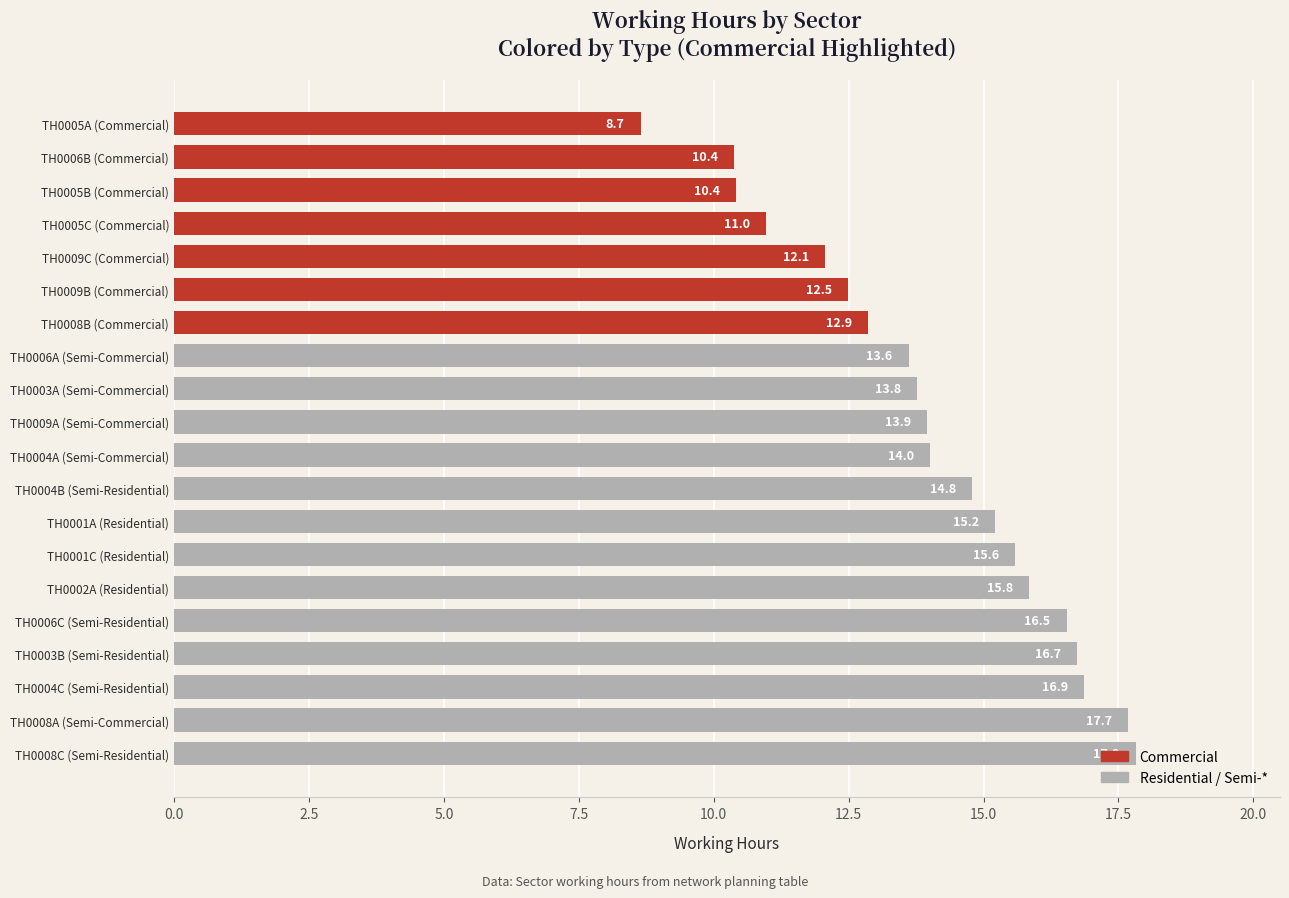

What is the difference between the values at TH0006B (Commercial) and TH0005C (Commercial)?

0.6